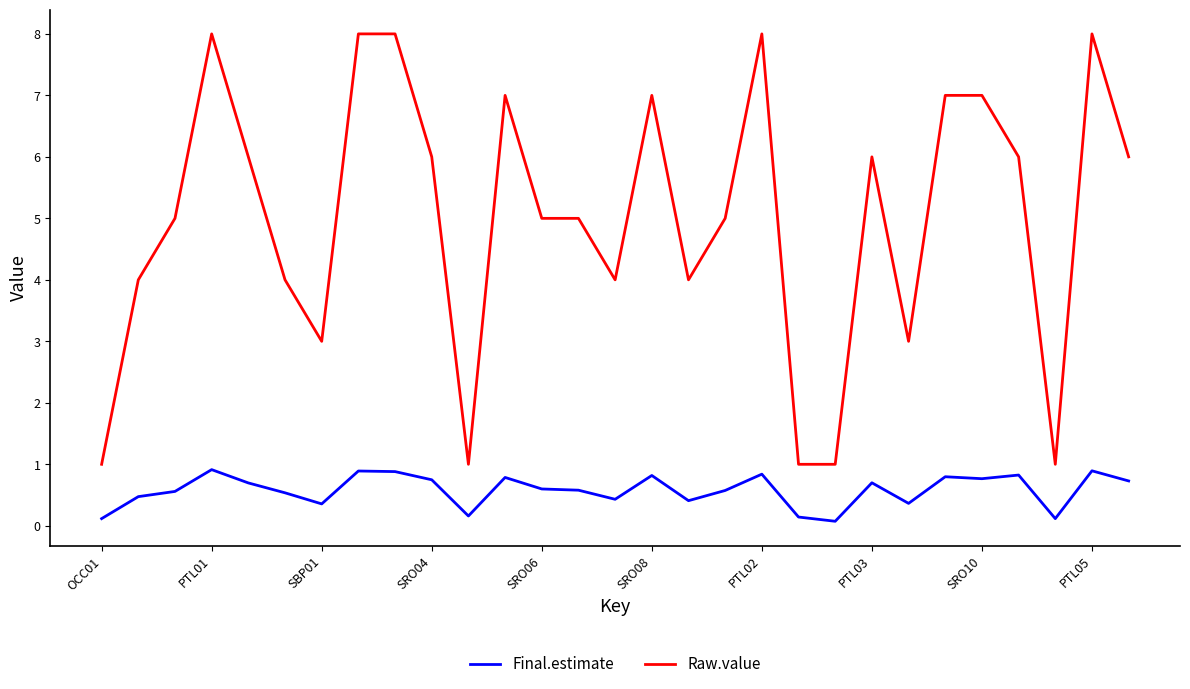

True or false: Final.estimate and Raw.value intersect in this chart.

False